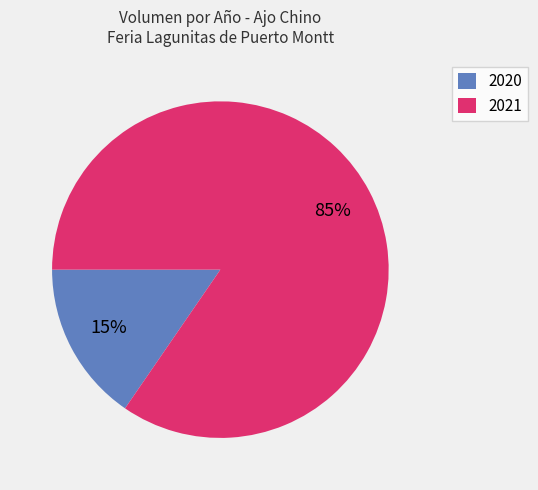

Do 2020 and 2021 together represent more than half of the pie?

Yes